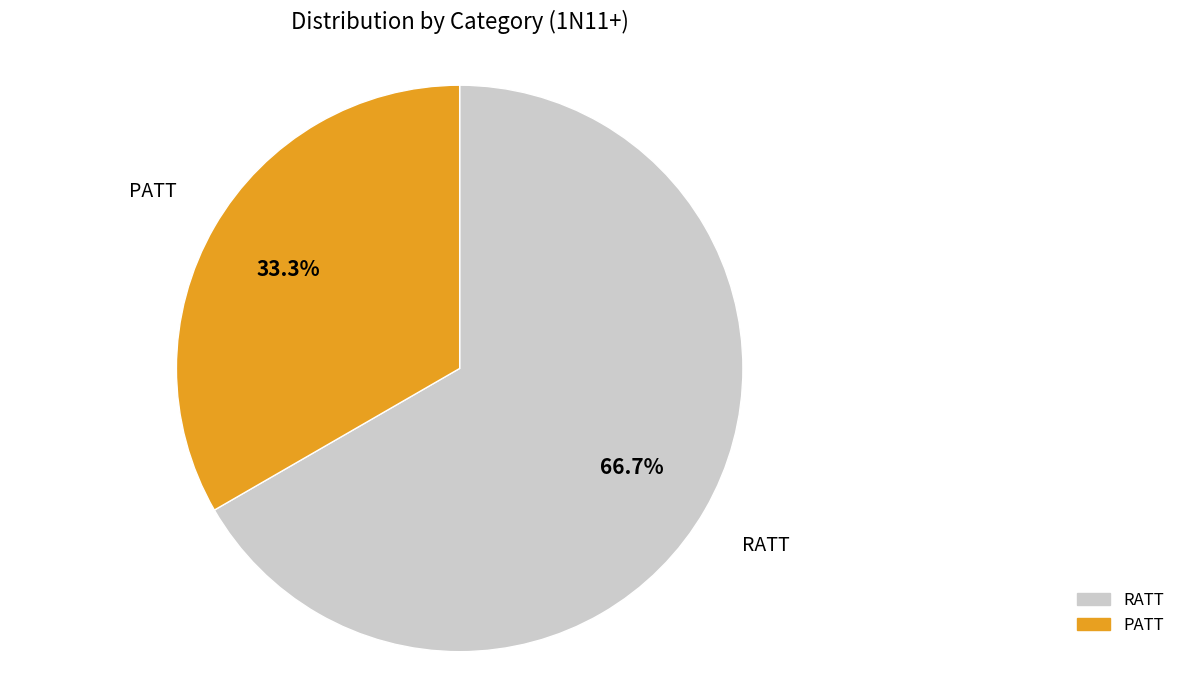

Do PATT and RATT together represent more than half of the pie?

Yes